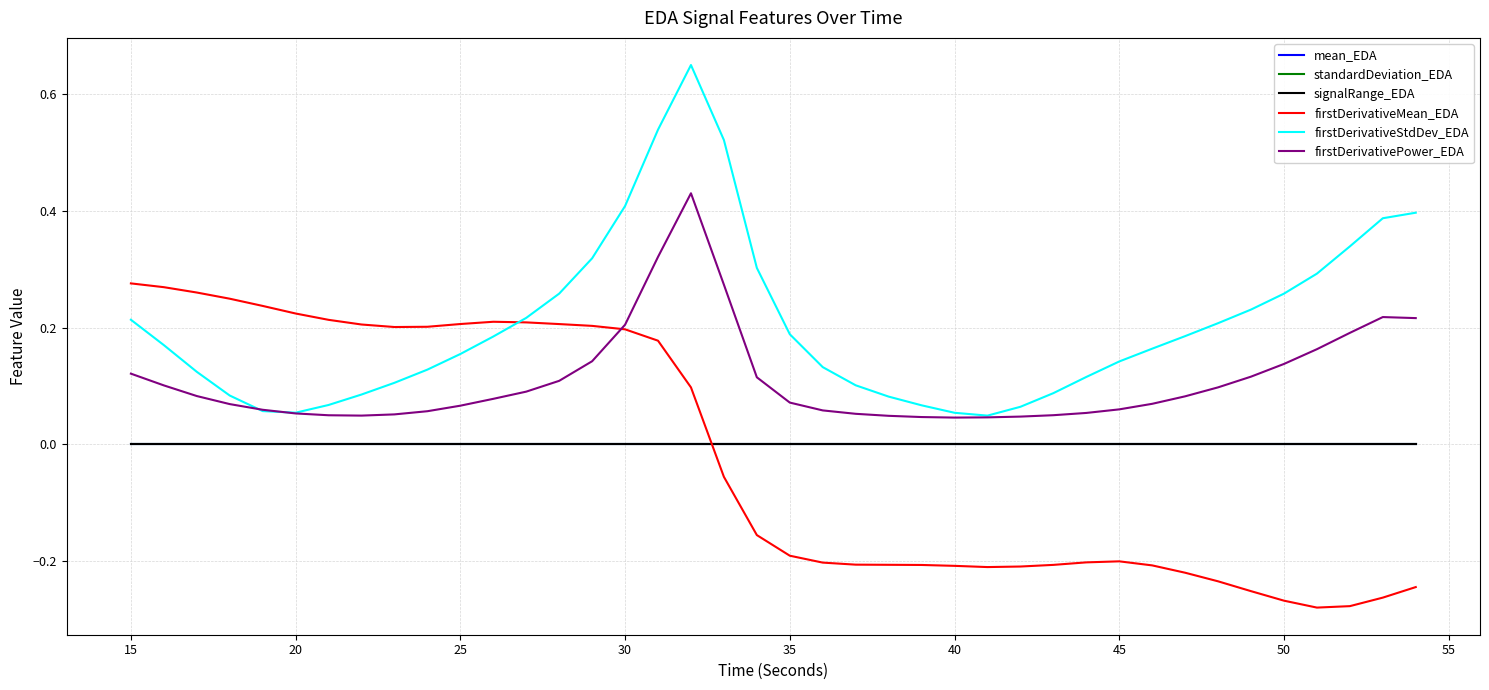

True or false: firstDerivativePower_EDA and signalRange_EDA cross at least once.

False